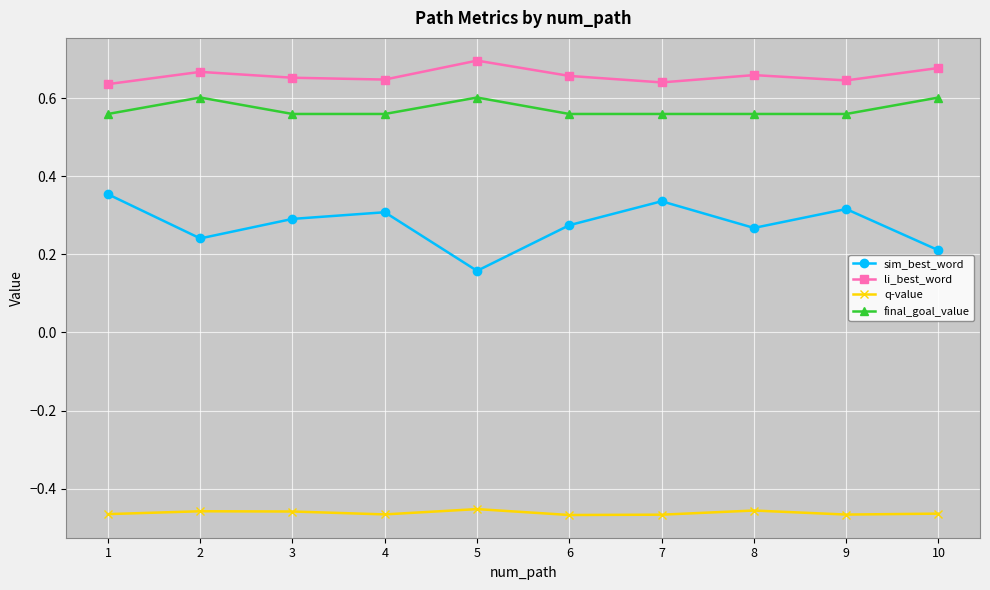

Which label corresponds to the largest value in the chart?

5